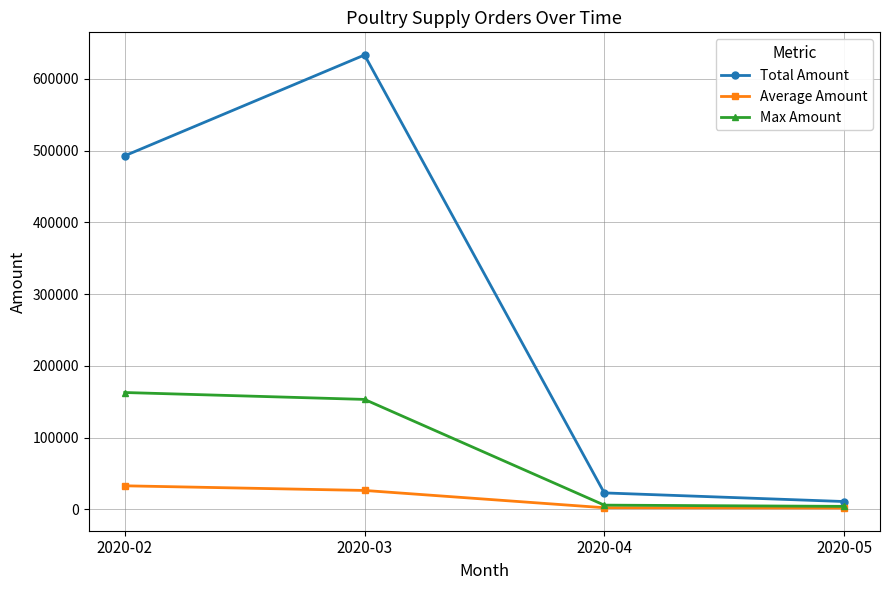

What is the maximum value for Total Amount?

633454.5